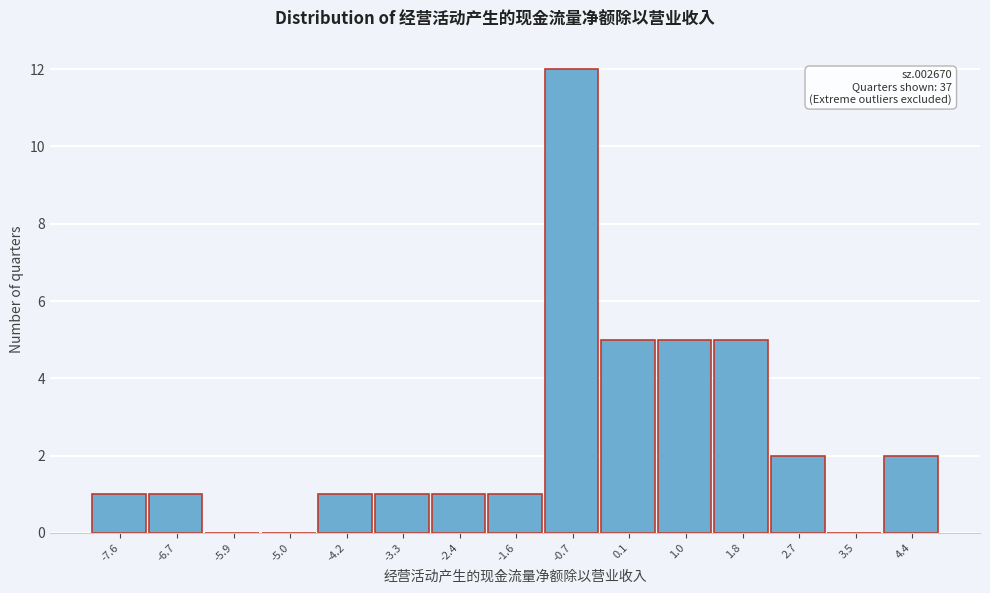

Reading left to right, list all the values displayed in this chart.

-7.6=1	-6.7=1	-5.9=0	-5.0=0	-4.2=1	-3.3=1	-2.4=1	-1.6=1	-0.7=12	0.1=5	1.0=5	1.8=5	2.7=2	3.5=0	4.4=2